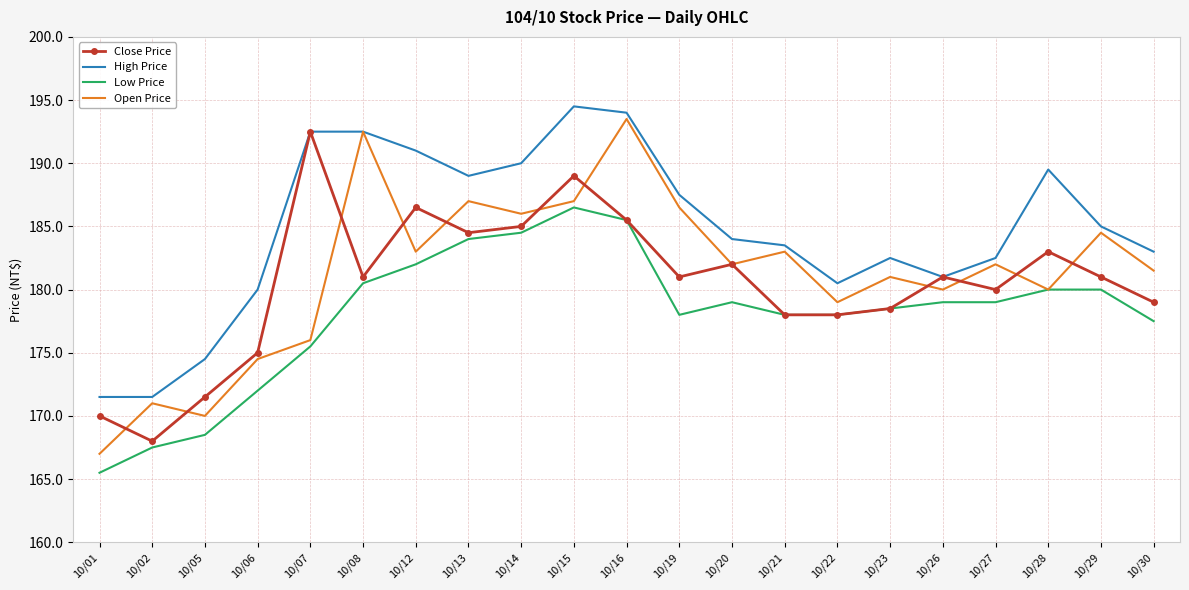

Reading right to left, transcribe all the data shown in this chart.

Close Price: 179.0	181.0	183.0	180.0	181.0	178.5	178.0	178.0	182.0	181.0	185.5	189.0	185.0	184.5	186.5	181.0	192.5	175.0	171.5	168.0	170.0
High Price: 183.0	185.0	189.5	182.5	181.0	182.5	180.5	183.5	184.0	187.5	194.0	194.5	190.0	189.0	191.0	192.5	192.5	180.0	174.5	171.5	171.5
Low Price: 177.5	180.0	180.0	179.0	179.0	178.5	178.0	178.0	179.0	178.0	185.5	186.5	184.5	184.0	182.0	180.5	175.5	172.0	168.5	167.5	165.5
Open Price: 181.5	184.5	180.0	182.0	180.0	181.0	179.0	183.0	182.0	186.5	193.5	187.0	186.0	187.0	183.0	192.5	176.0	174.5	170.0	171.0	167.0